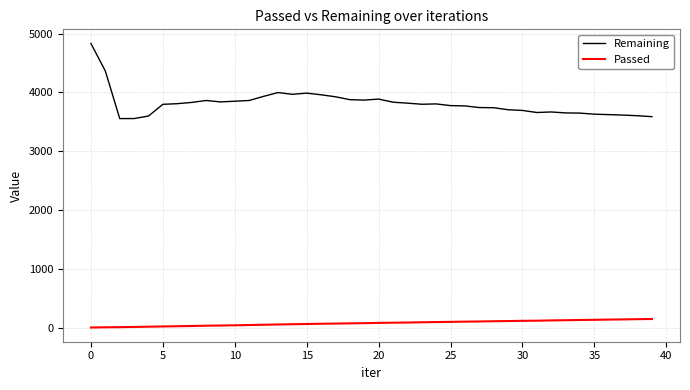

True or false: Remaining and Passed intersect in this chart.

False